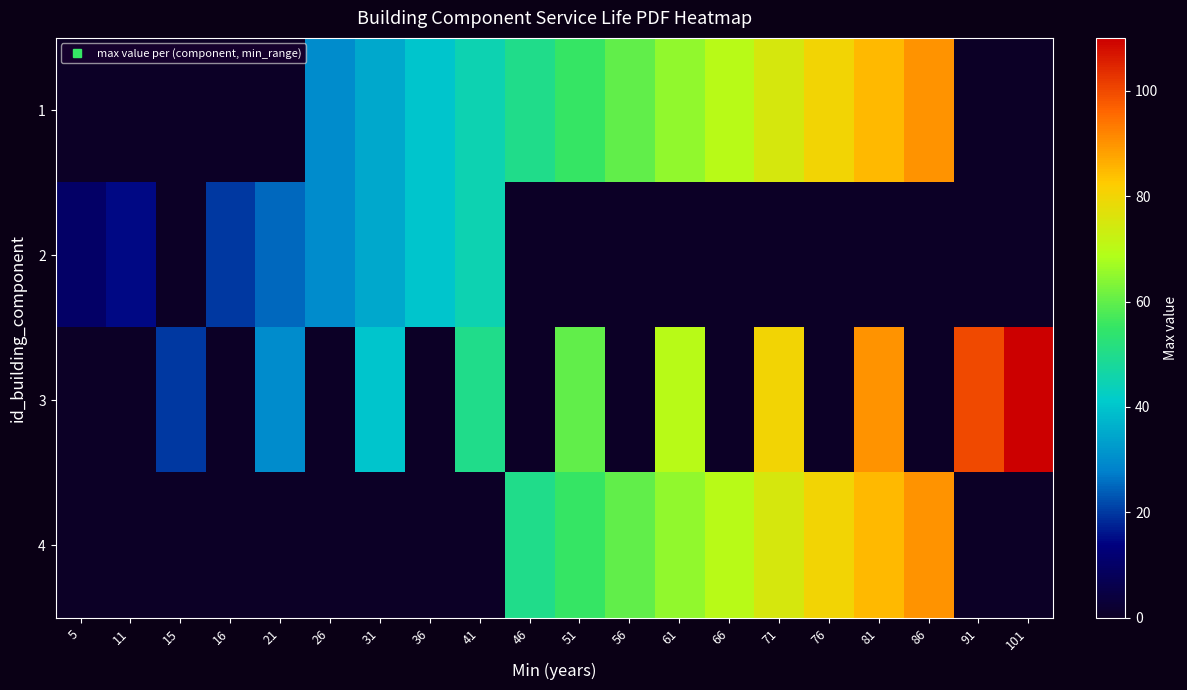

What is the total value across all series at 15?

20